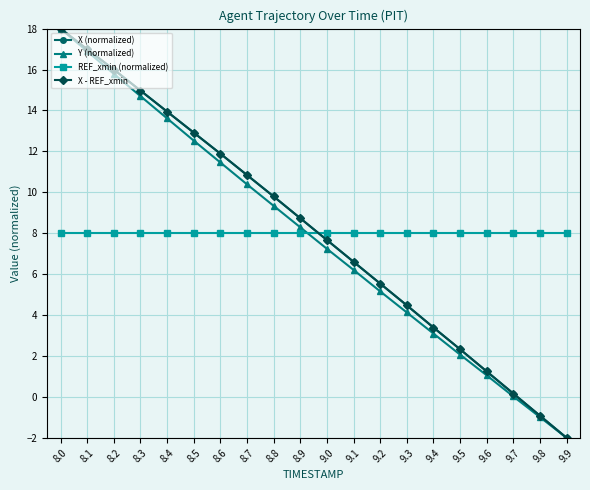

Which has a higher value, 8.1 or 9.8?

8.1